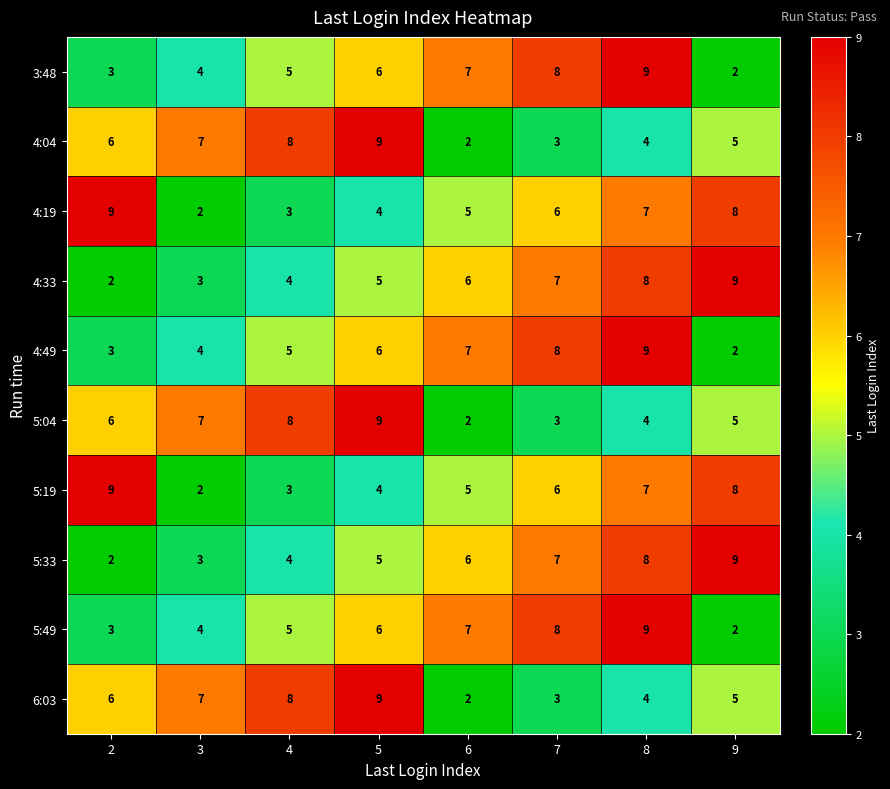

Rank the categories by 5:33 value from highest to lowest.

9, 8, 7, 6, 5, 4, 3, 2